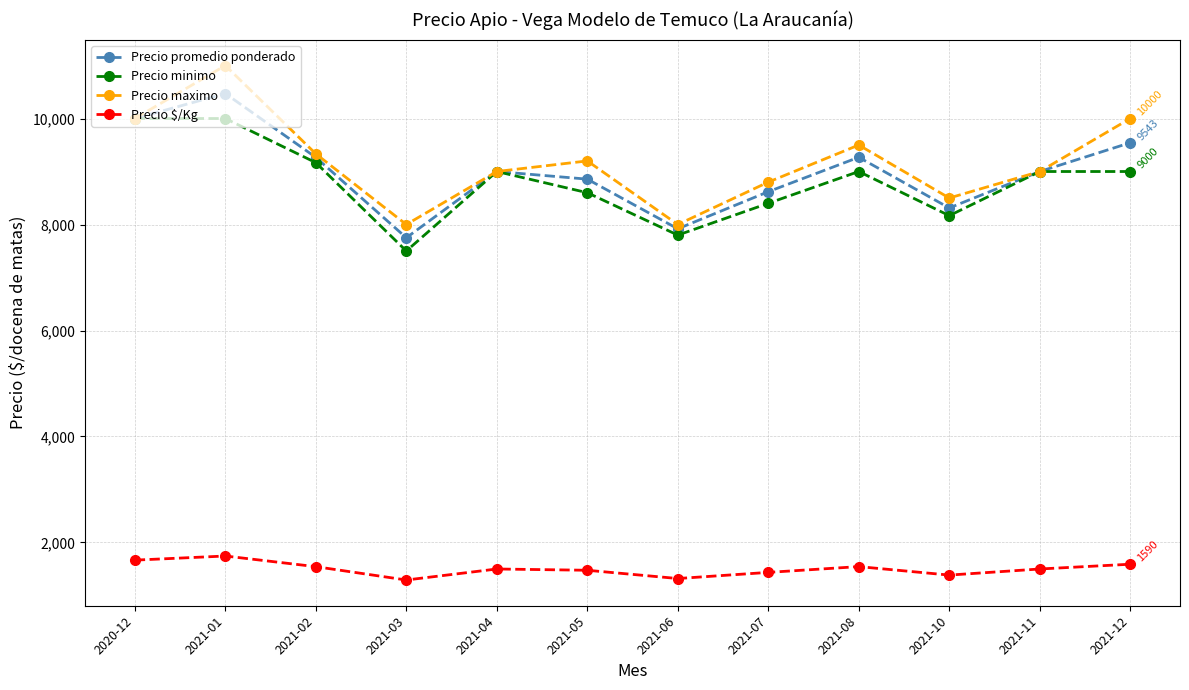

What is the value of the Precio promedio ponderado point at the 9th from the left?

9269